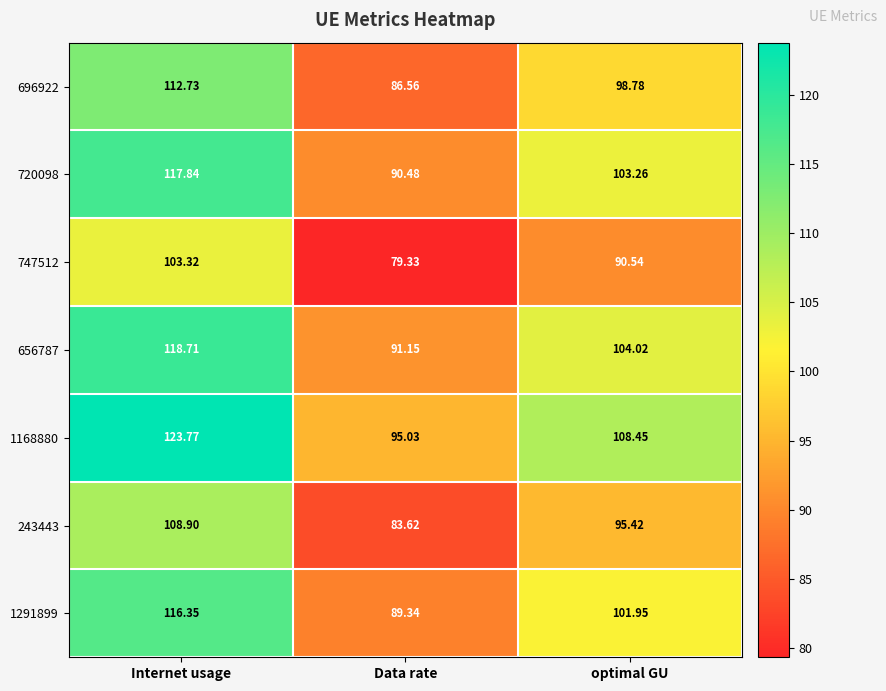

Which series has the largest total across all categories?

1168880